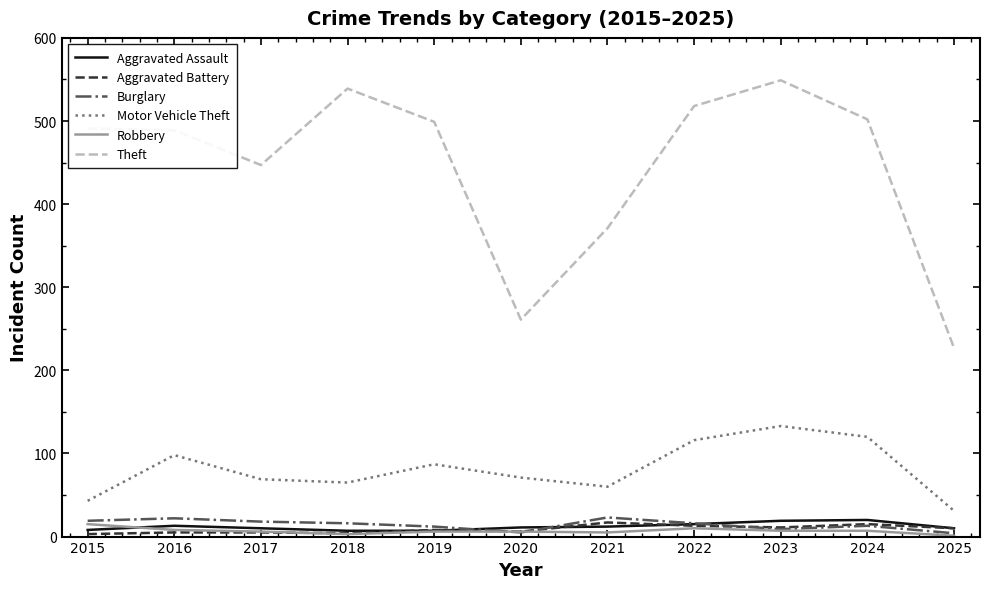

What is the minimum value shown in the chart?

1